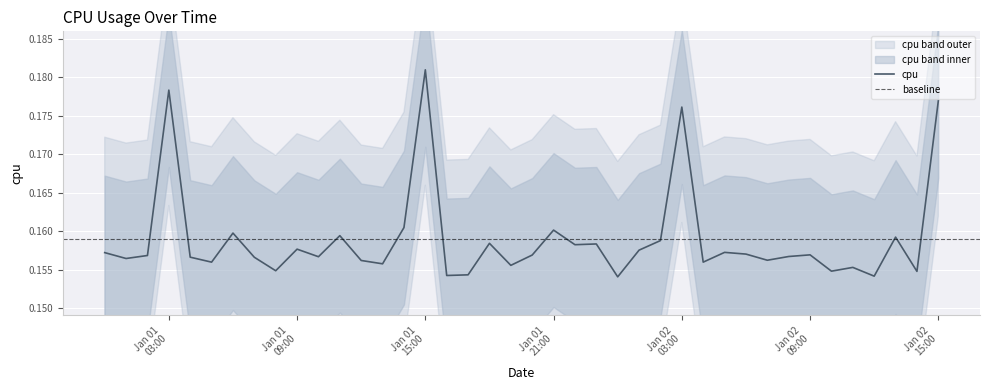

What is the value of the 13th point from the left?

0.2